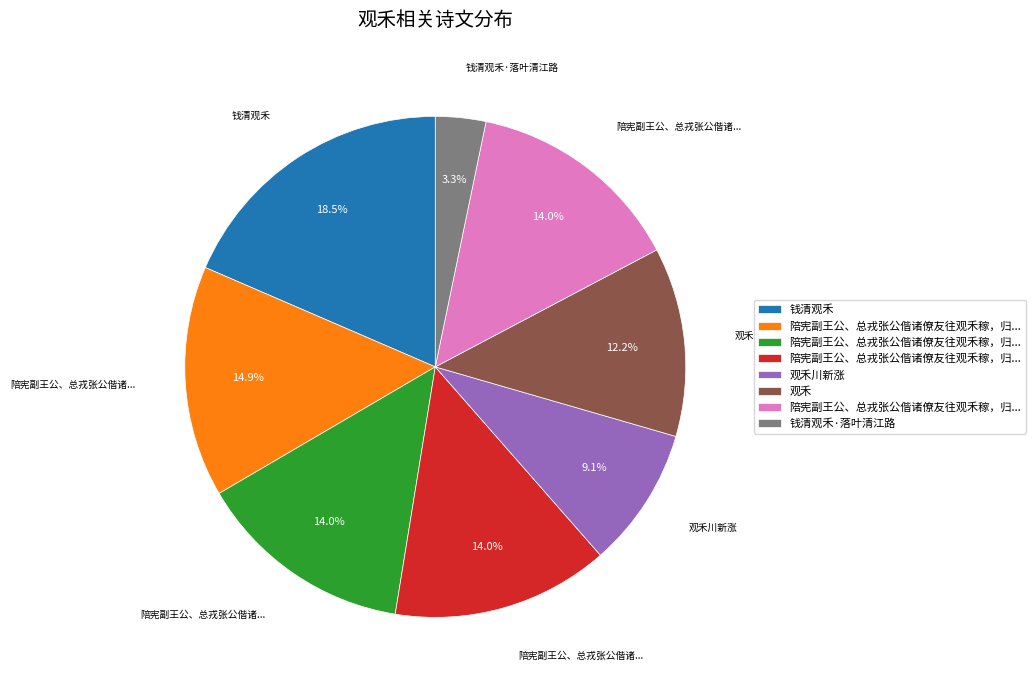

Is there a majority slice in this chart?

No